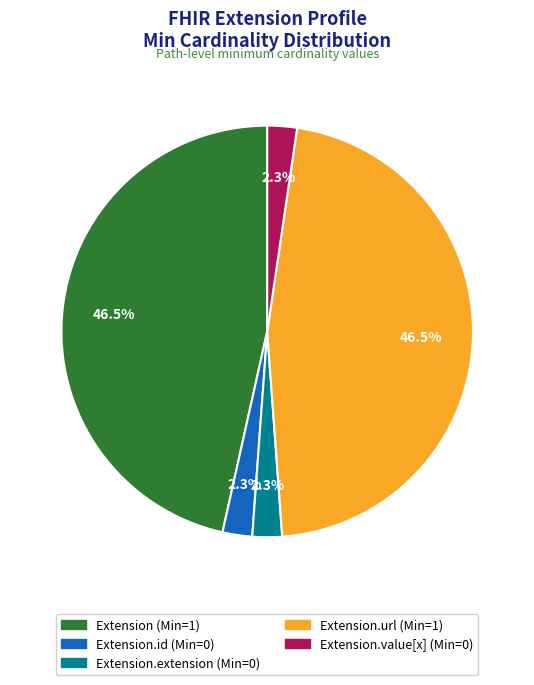

Does any single category account for the majority?

No